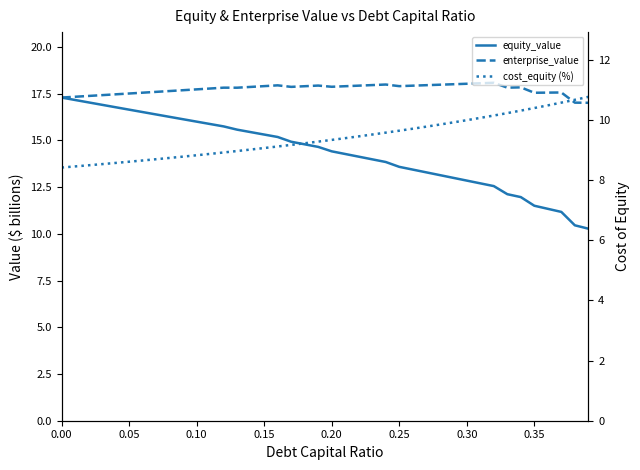

True or false: equity_value has more than 1 interior local peaks.

False